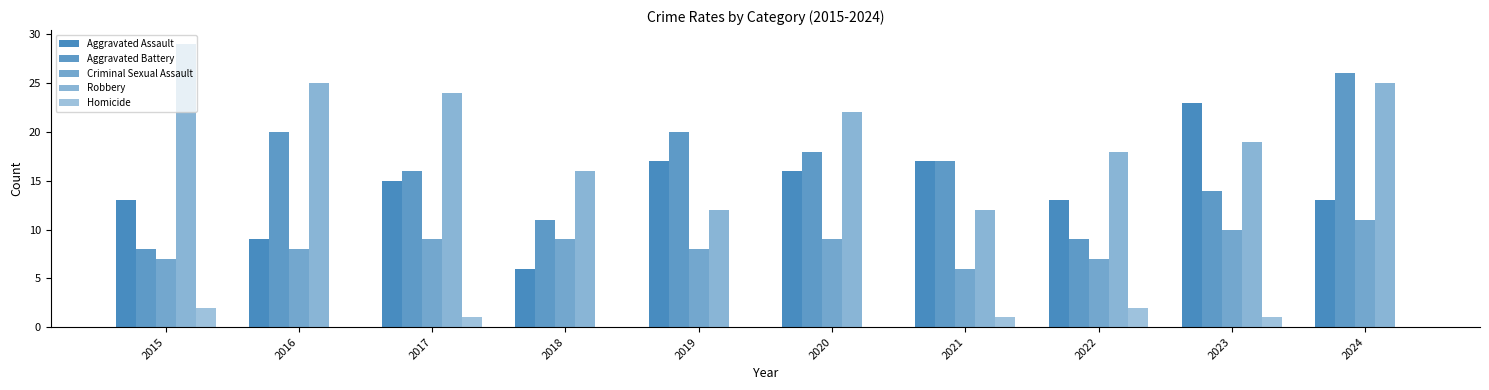

The Aggravated Battery series shows 7 at 2021. True or false?

False